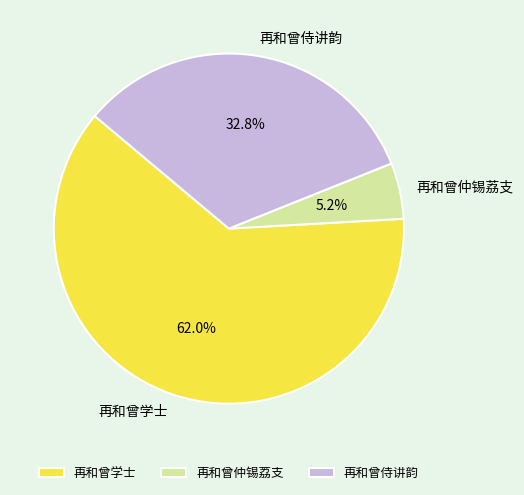

What is the total percentage of 再和曾侍讲韵 and 再和曾仲锡荔支?

38.0%